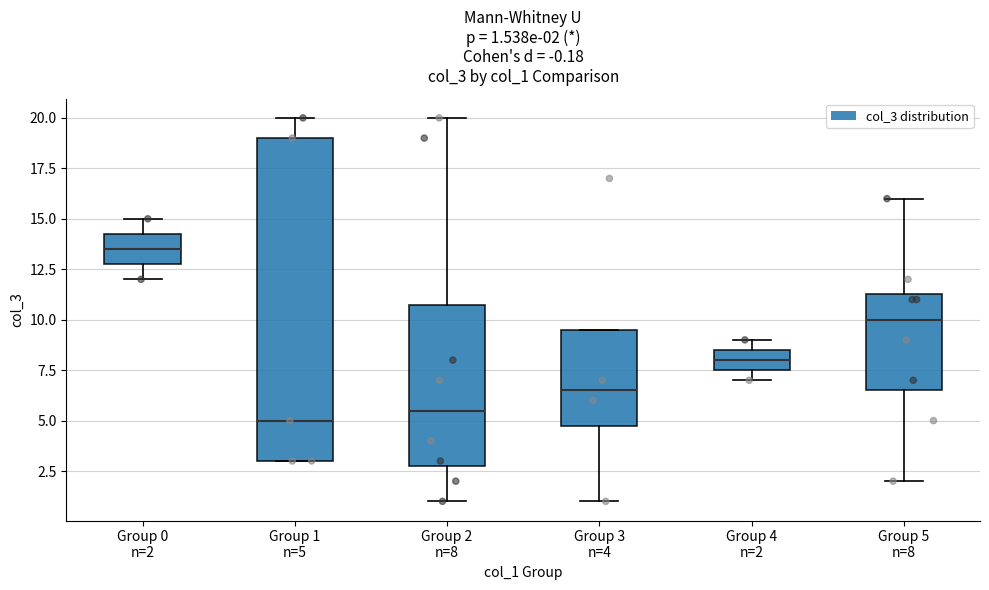

Which box's median line is the lowest?

Group 1 n=5